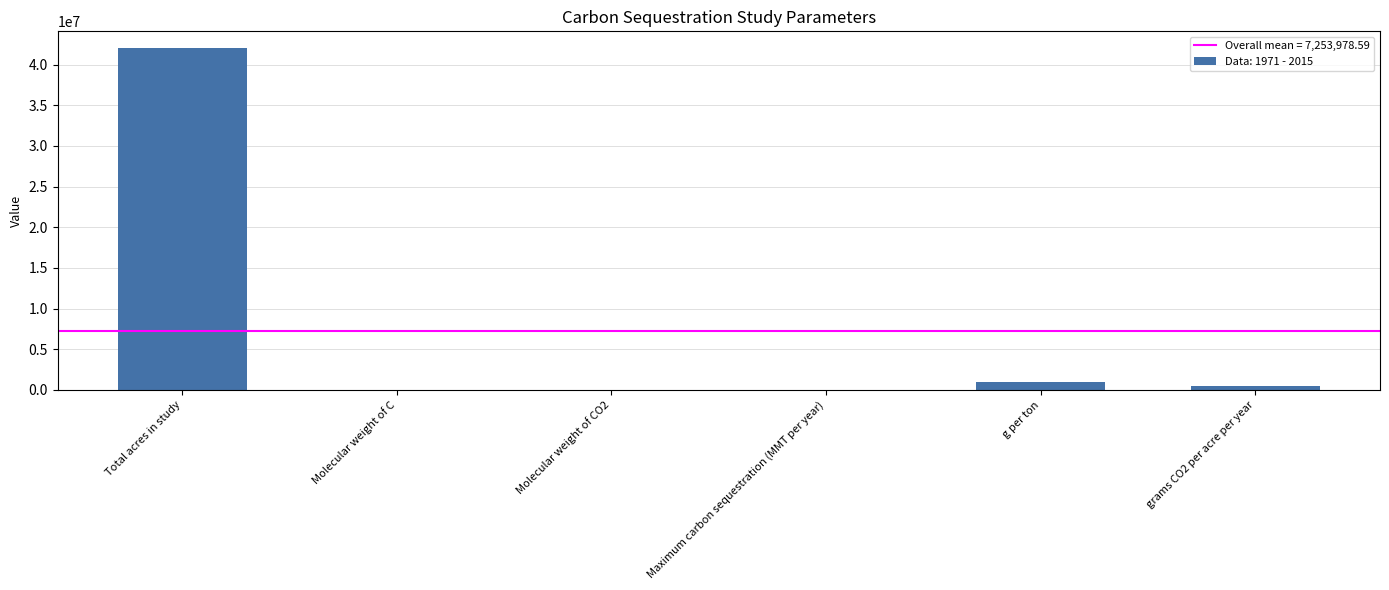

What is the change in value from Total acres in study to g per ton?

-41000000.0